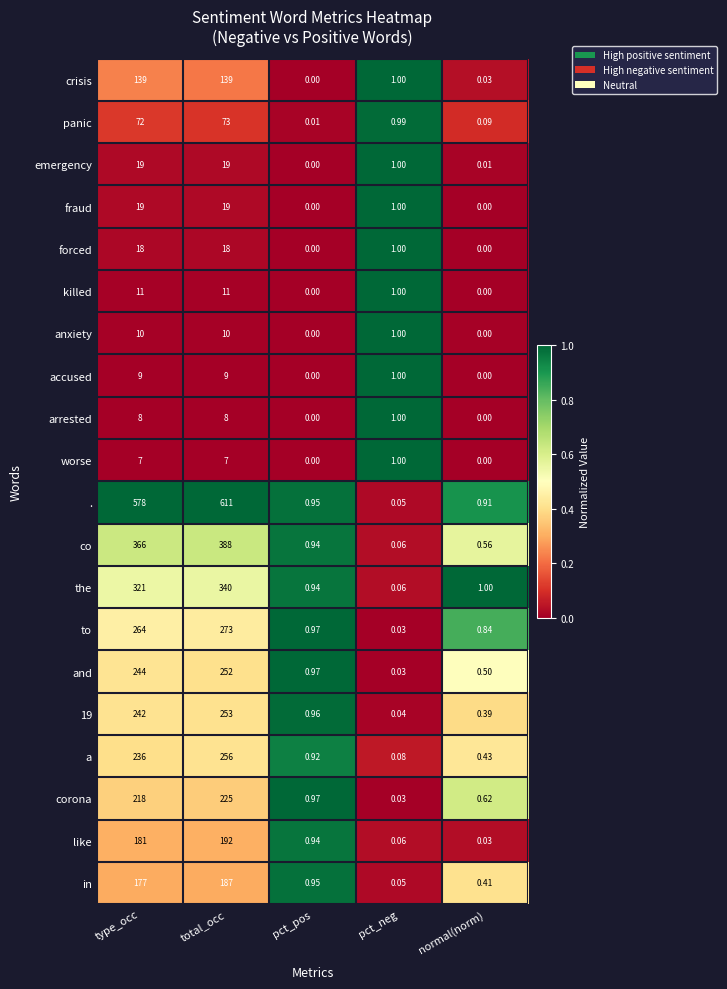

Where is killed nearest to the value 5?

pct_neg